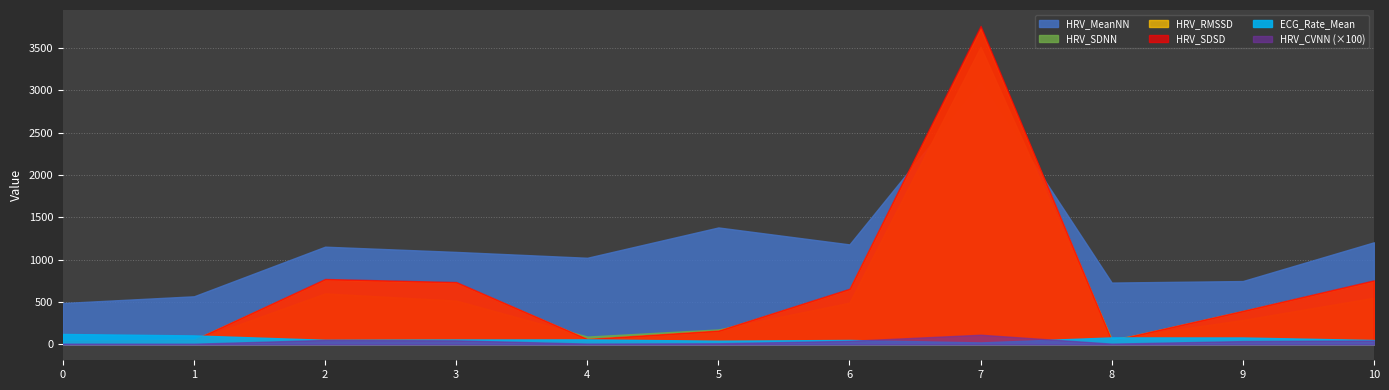

Reading left to right, transcribe all the data shown in this chart.

ECG_Rate_Mean: 122.9	105.7	53.9	57.7	58.7	43.5	52.0	23.0	82.2	81.4	51.5
HRV_MeanNN: 488.5	567.9	1154.1	1092.2	1023.0	1381.2	1181.0	3092.1	730.2	747.9	1205.8
HRV_SDNN: 39.9	43.7	601.6	516.7	92.1	176.3	492.1	3515.9	63.2	287.9	550.7
HRV_RMSSD: 42.5	53.9	765.3	729.8	63.2	160.8	651.0	3734.5	45.4	393.6	748.8
HRV_SDSD: 42.7	54.2	772.4	736.1	63.7	162.6	657.2	3762.4	45.7	395.9	756.3
HRV_CVNN: 0.1	0.1	0.5	0.5	0.1	0.1	0.4	1.1	0.1	0.4	0.5